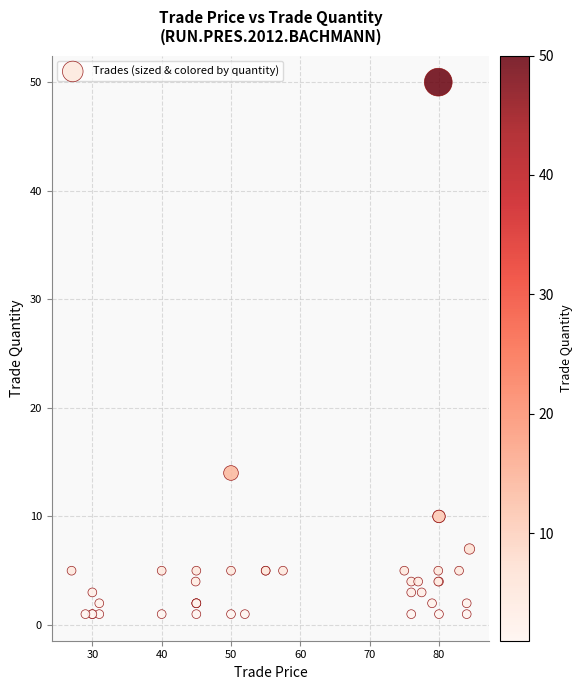

What Y value in the scatter plot is closest to 25?

14